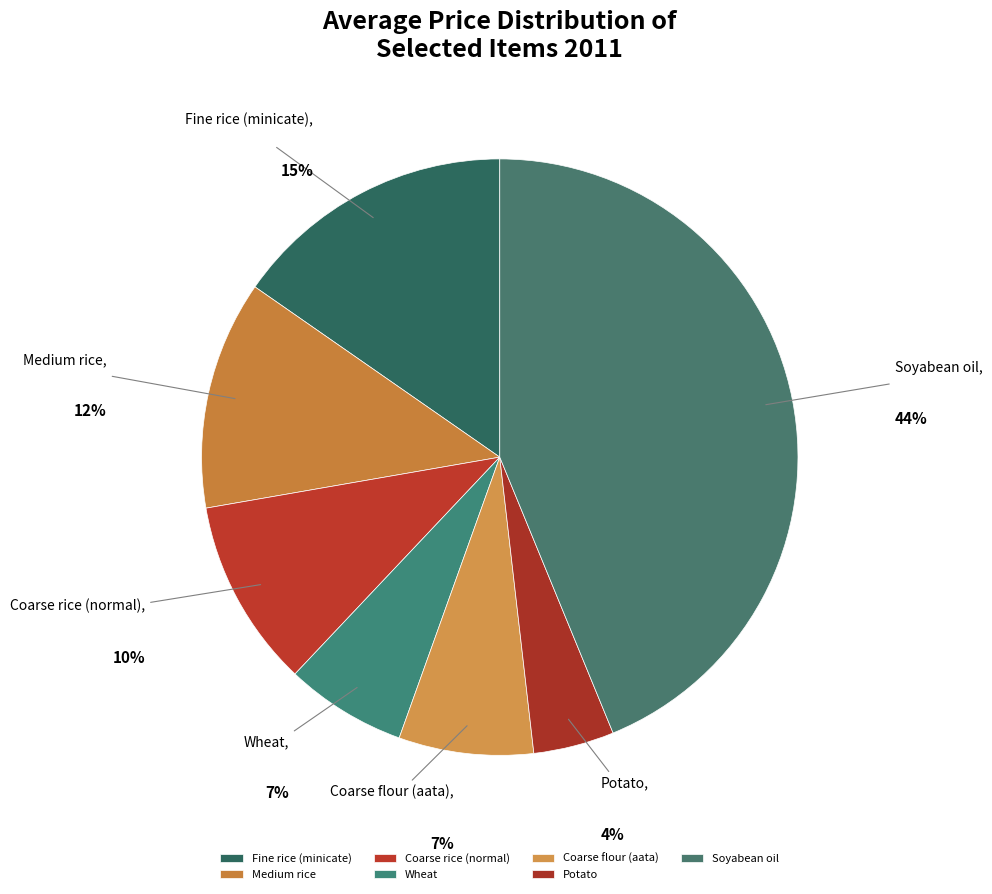

What percentage is the Coarse rice (normal) slice, to the nearest percent?

10%